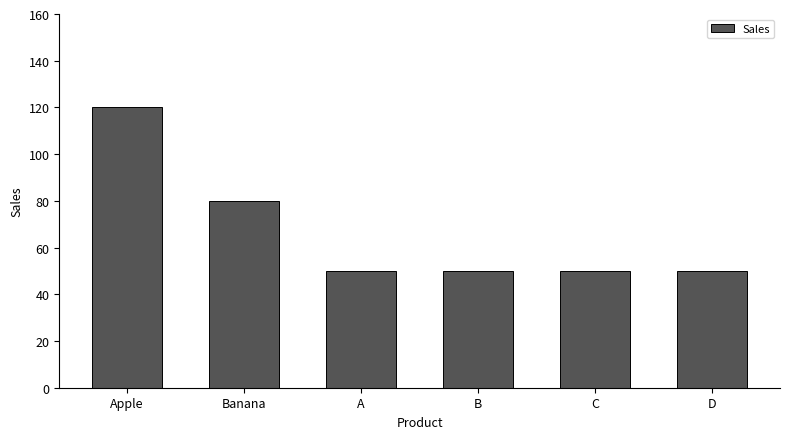

What is the average value?

67